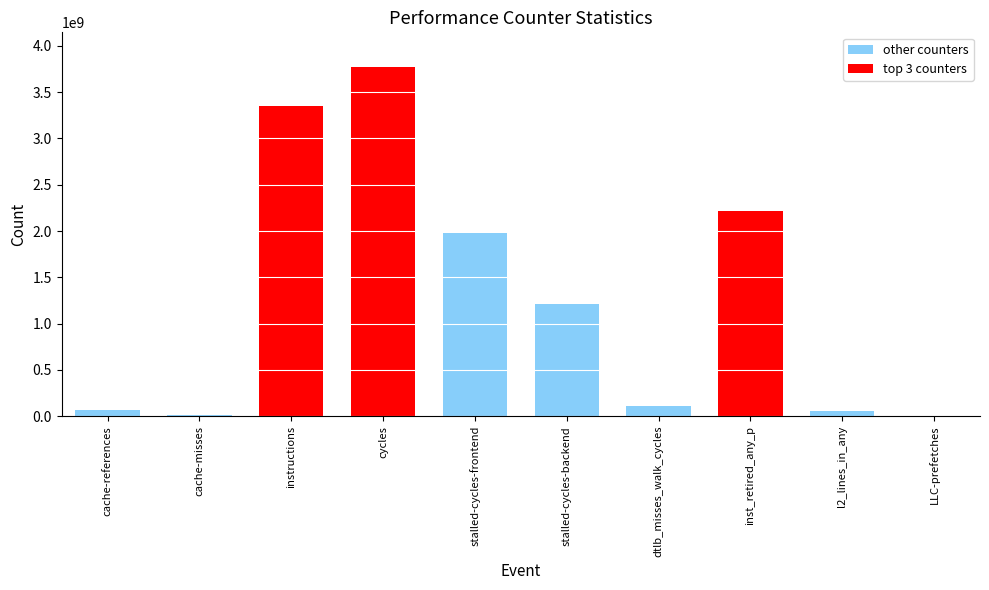

What is the maximum value shown in the chart?

3769020311